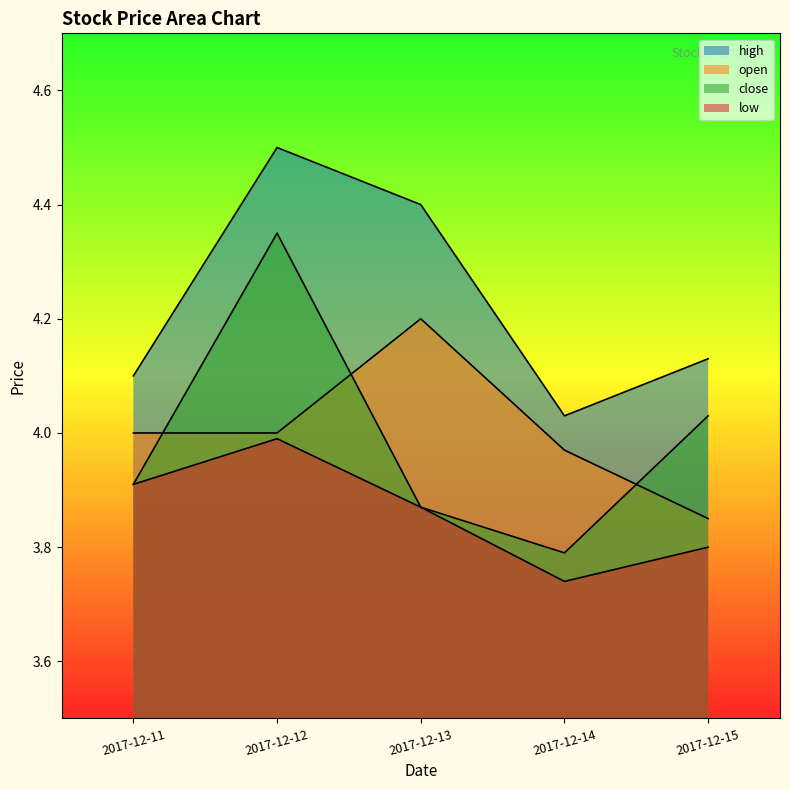

At which label is close closest to 4?

2017-12-15